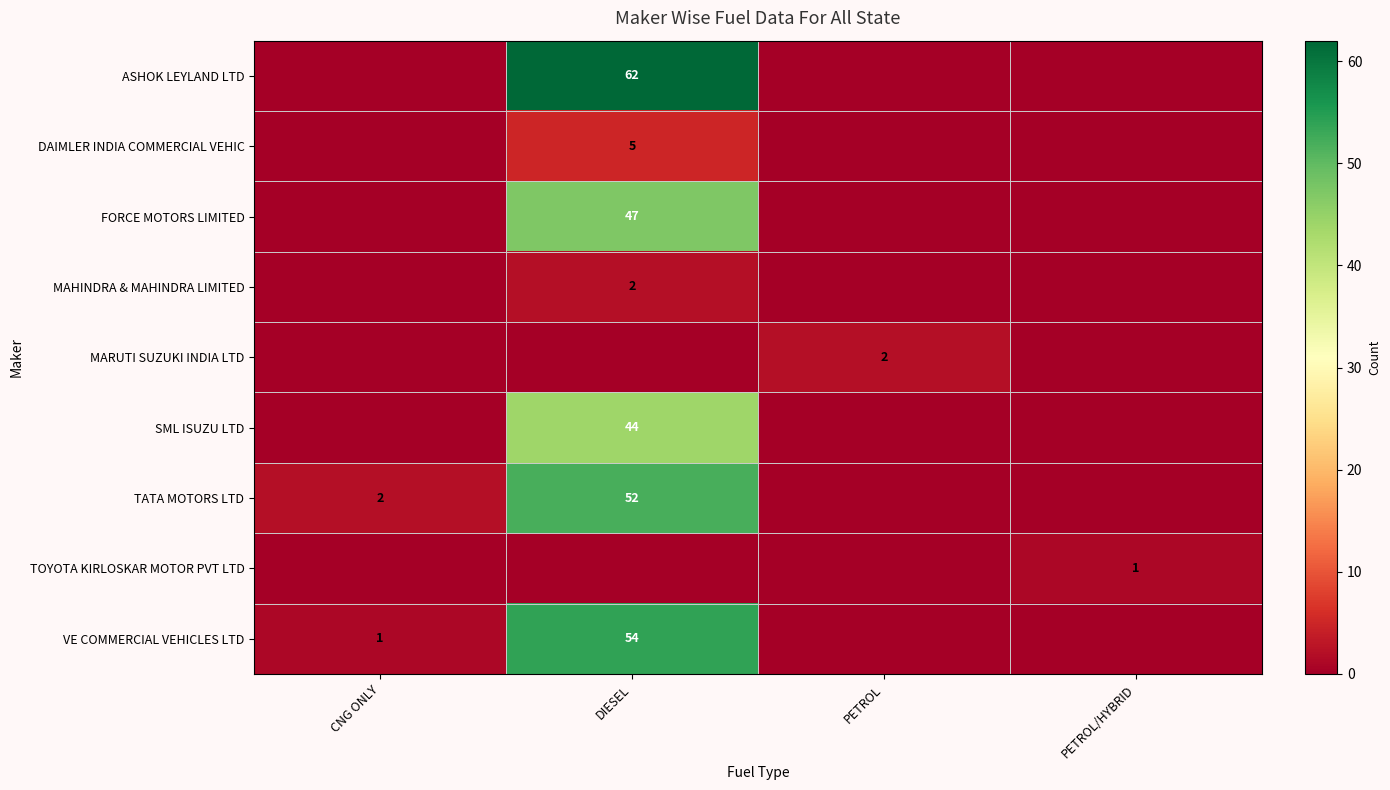

Between DIESEL and CNG ONLY, which is larger?

DIESEL